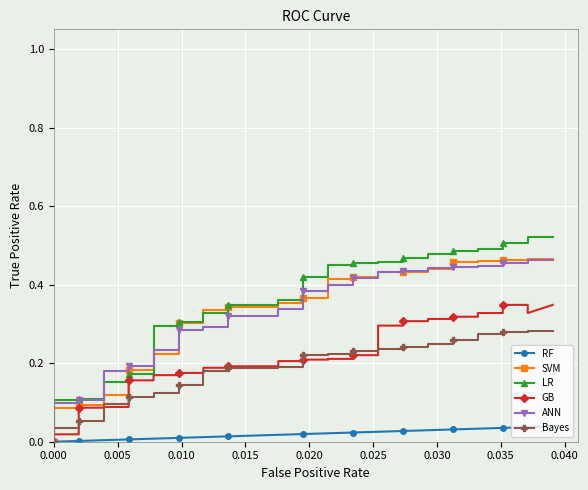

Is this an area chart (filled region under the line)?

No